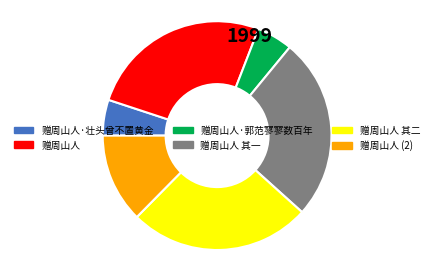

Is it true that 赠周山人 其一 is 26% of the pie?

True